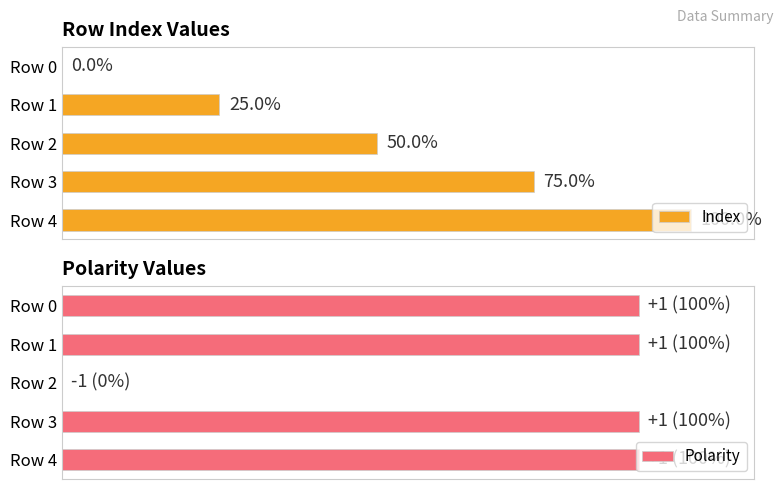

Which category has the highest value in the Index series?

Row 4